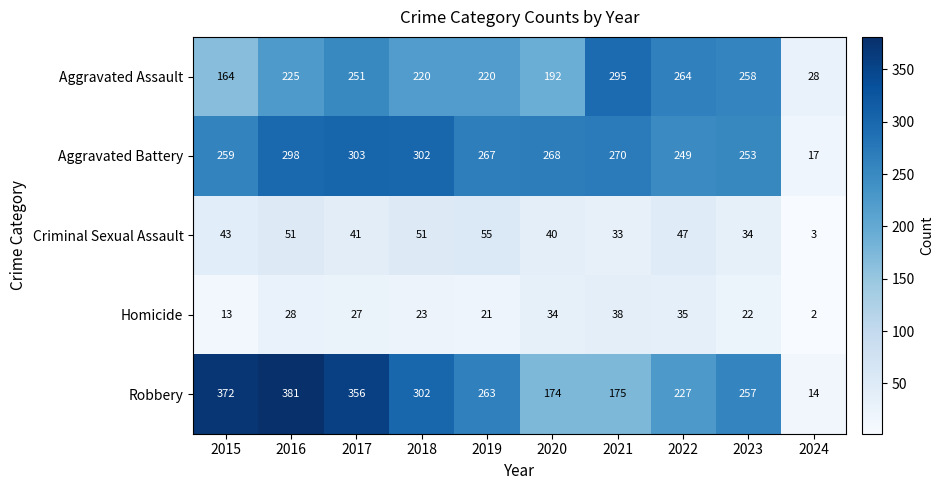

At which category does the chart reach its peak across all series?

2016